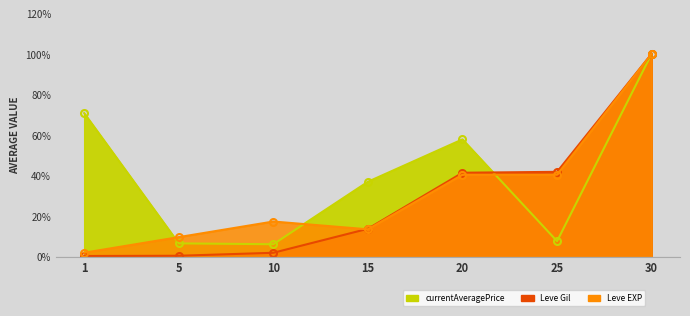

Is the value of currentAveragePrice at 20 greater than the value of Leve Gil at 25?

Yes